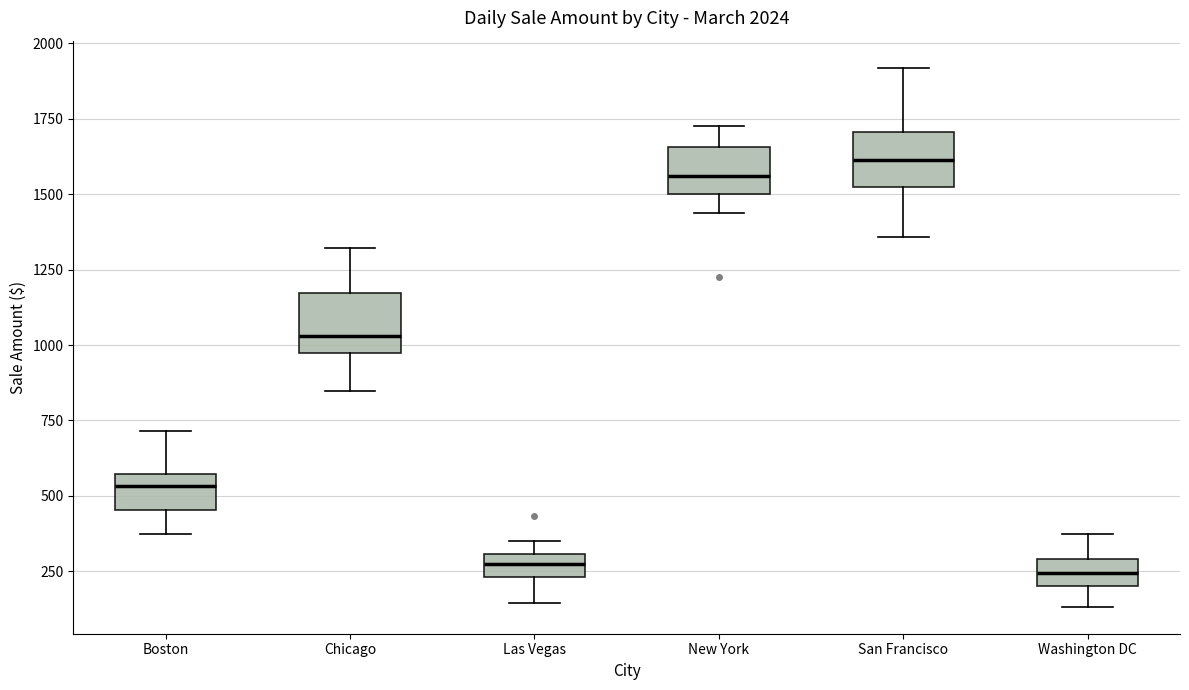

Reading left to right, read every box against the y-axis: the position of its median line, the range the box covers, and the ends of its whiskers. The values are not printed on the chart, so give them approximately, as read against the axis.

Boston: median 550 (just below the box's upper edge), box 450 to 550, whiskers 350 to 700
Chicago: median 1050, box 950 to 1150, whiskers 850 to 1300
Las Vegas: median 250 (inside the box), box 250 to 300, whiskers 150 to 350
New York: median 1550, box 1500 to 1650, whiskers 1450 to 1750
San Francisco: median 1600, box 1500 to 1700, whiskers 1350 to 1900
Washington DC: median 250, box 200 to 300, whiskers 150 to 350